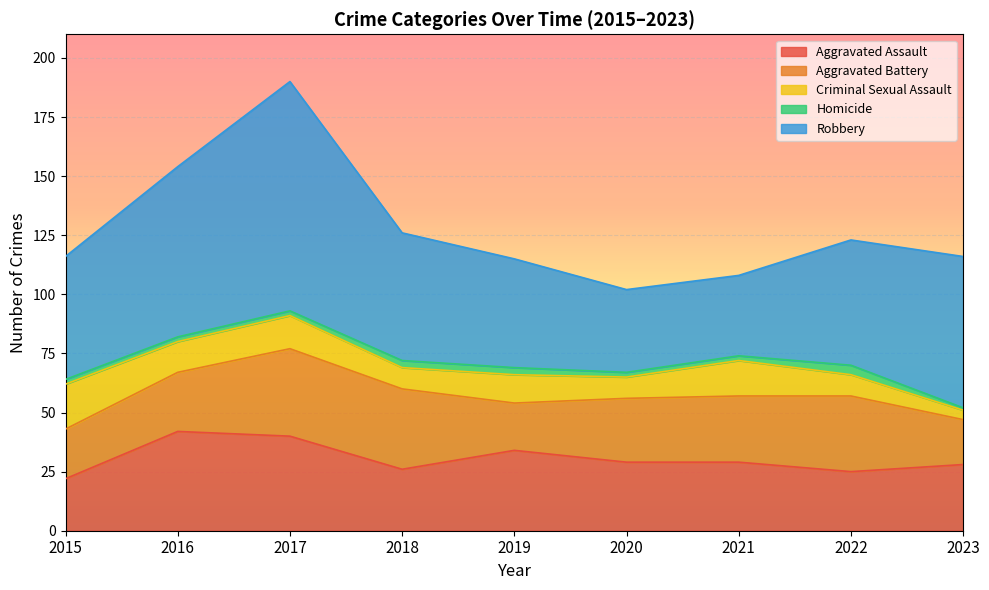

How many categories are shown in the chart?

9